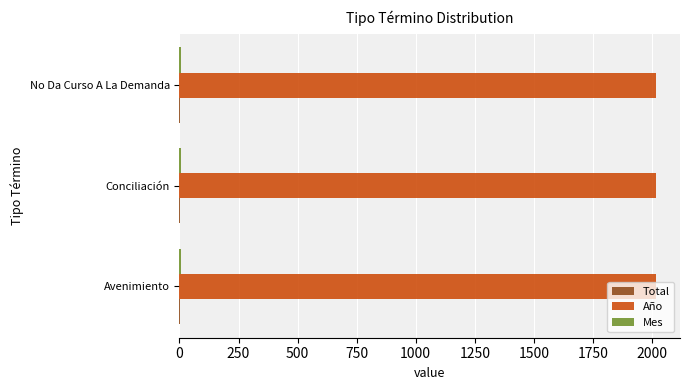

What is the average value of the Año series?

2018